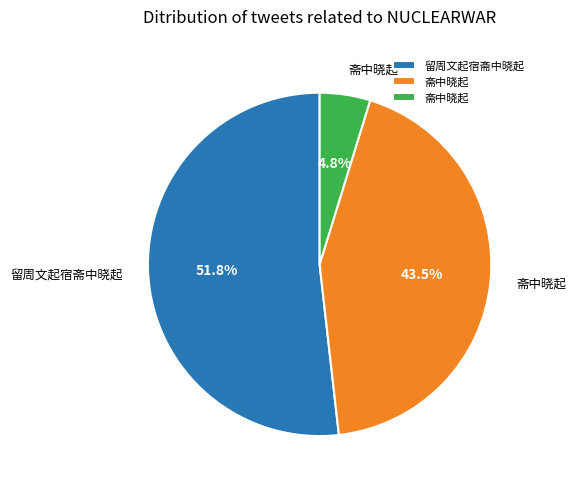

Is there a majority slice in this chart?

Yes